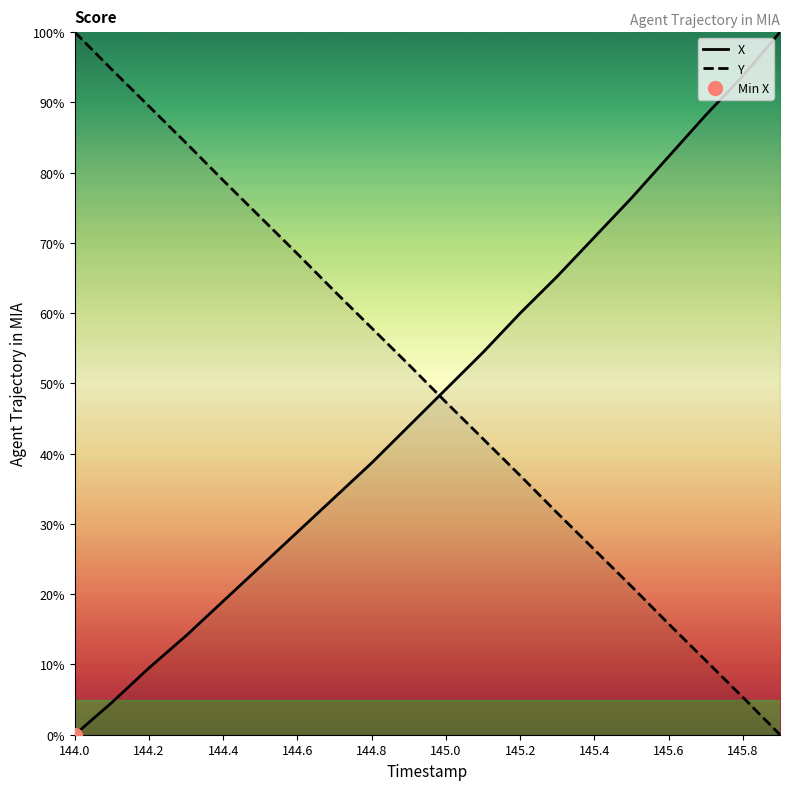

What are all the series names shown in the legend?

X, Y